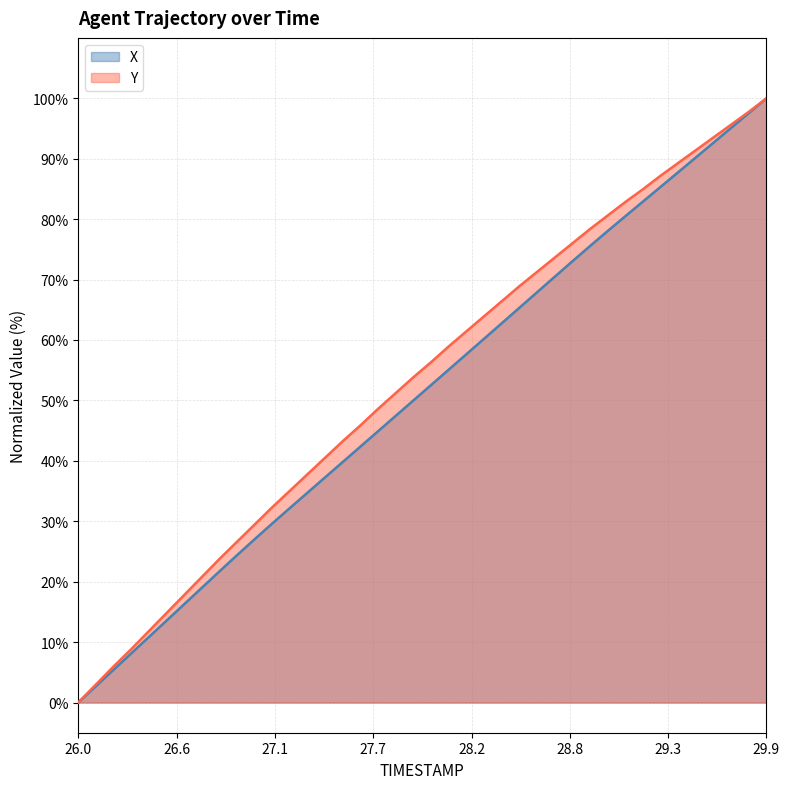

What is the sum of all X values?

2038.2